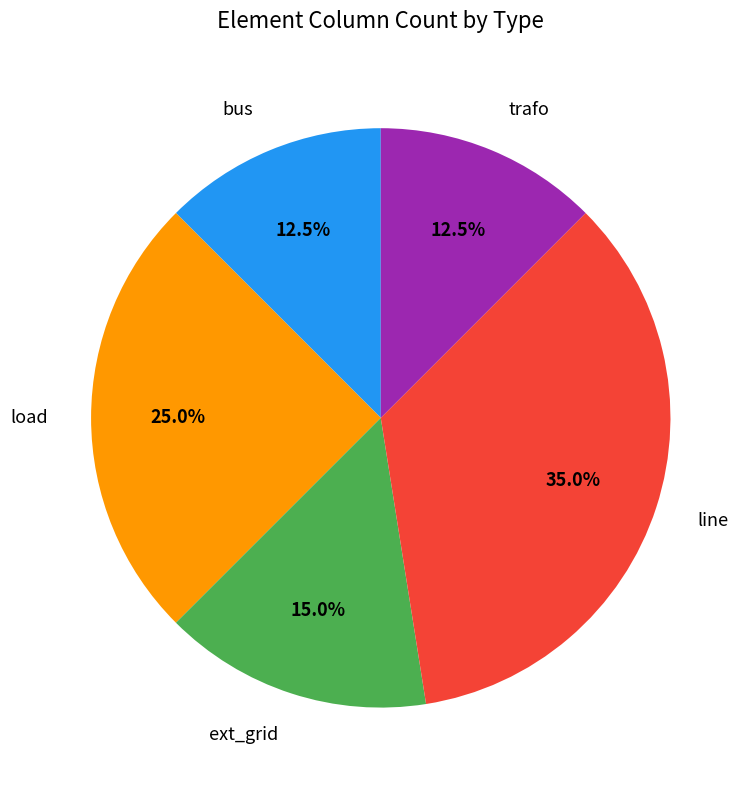

Is there a majority slice in this chart?

No